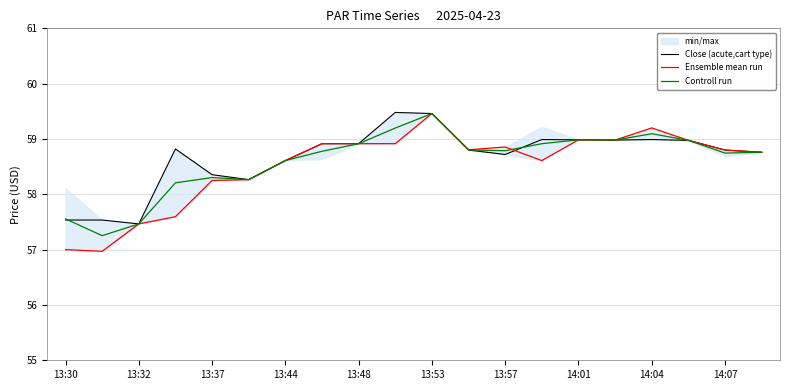

Is it true that Controll run equals 23.9 at 13:30?

False